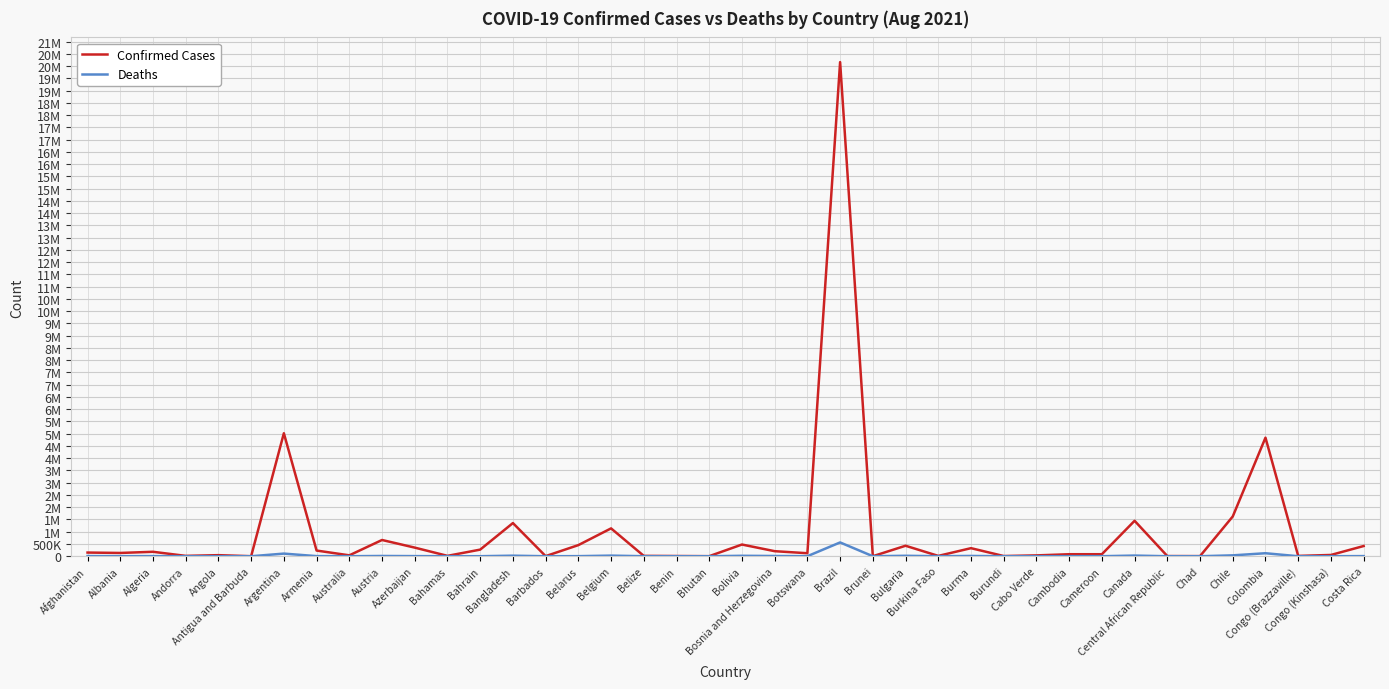

Reading left to right, what are all the values shown in this chart?

Confirmed Cases: 149810	133912	181376	14836	43662	1338	5018895	232157	36630	663082	351825	15537	270060	1353695	4471	453932	1136726	14438	8608	2544	477696	206106	122574	20165672	347	428049	13621	329516	8088	34052	81891	82064	1446497	7151	4978	1623363	4838984	13216	51889	416677
Deaths: 6879	2459	4550	128	1049	43	107459	4650	939	10750	5063	304	1384	22652	48	3532	25268	339	110	2	17971	9691	1704	563151	3	18255	169	11776	38	298	1562	1334	26618	98	174	36016	122458	178	1048	5124